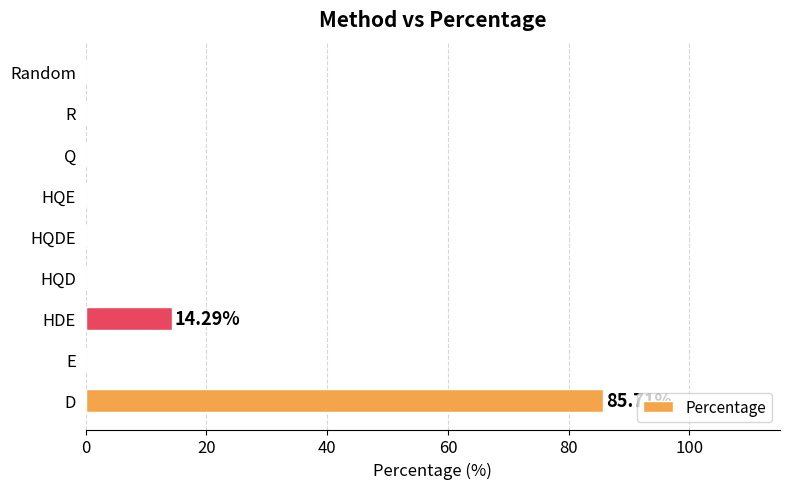

What is the sum of all values?

100.0